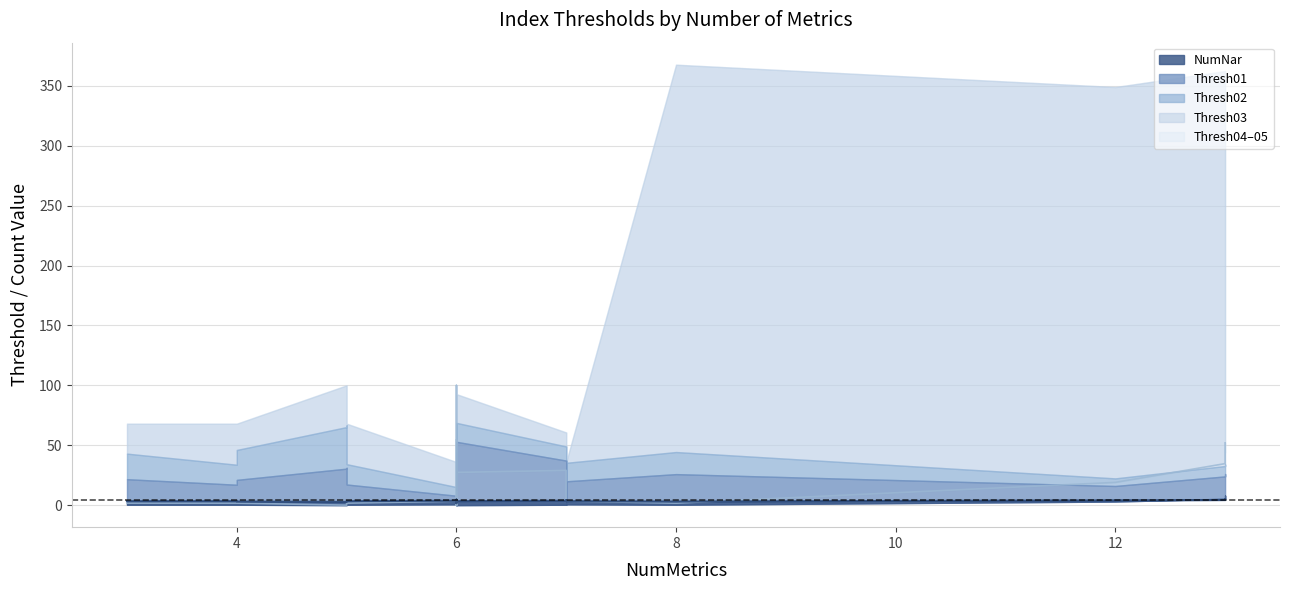

True or false: Thresh05 upper has a value of 36.8 at 6.

False